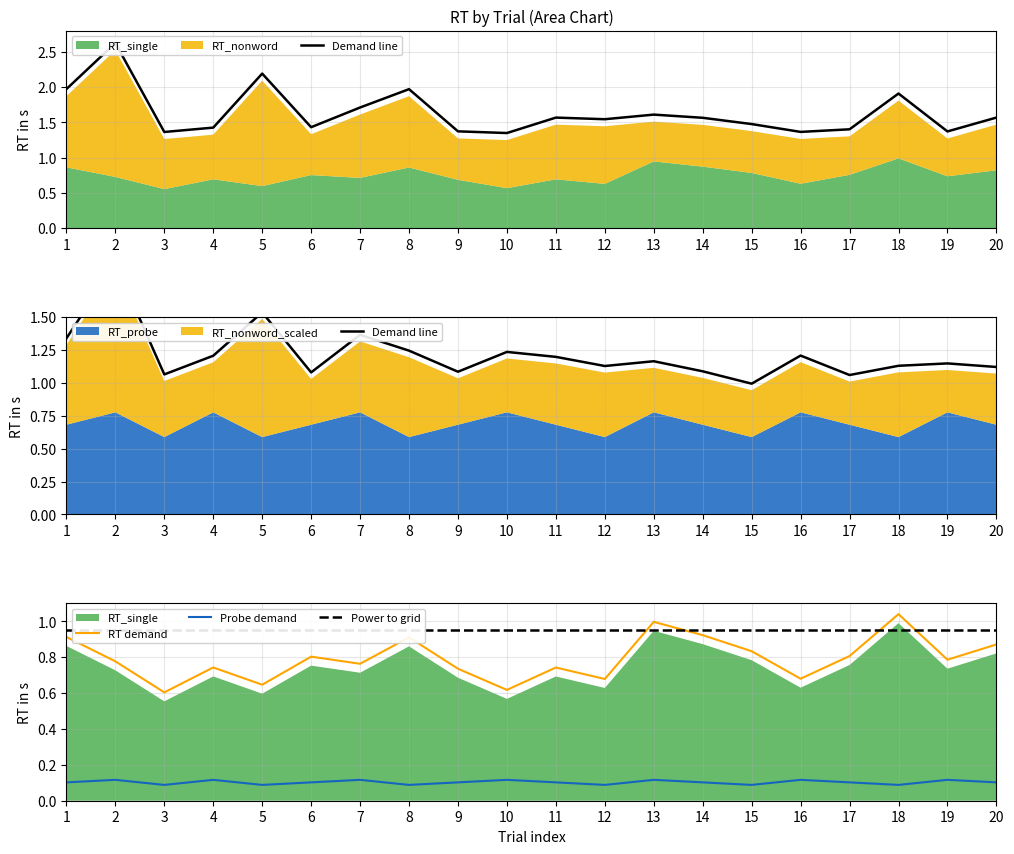

Is the value of RT_probe at 20 greater than the value of RT_single at 7?

No